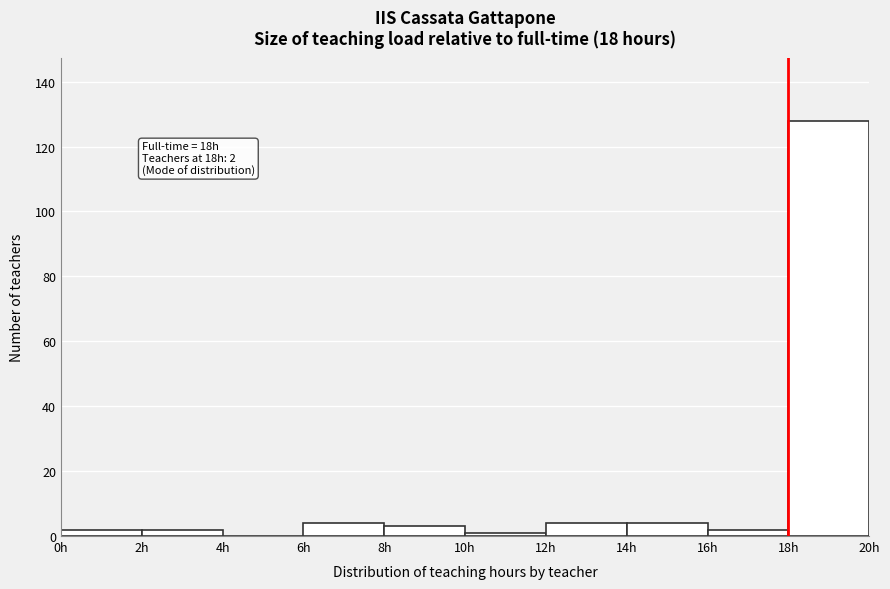

Which range on the x-axis has the tallest bar?

18 to 20